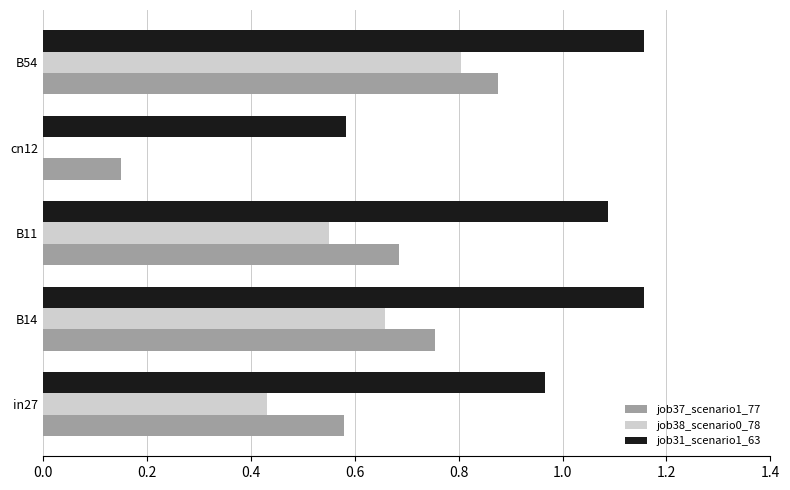

True or false: job38_scenario0_78 has a value of 1.3 at B54.

False